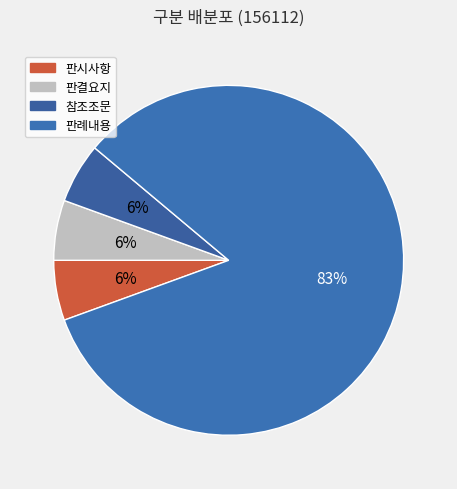

Which slice is the largest?

판례내용